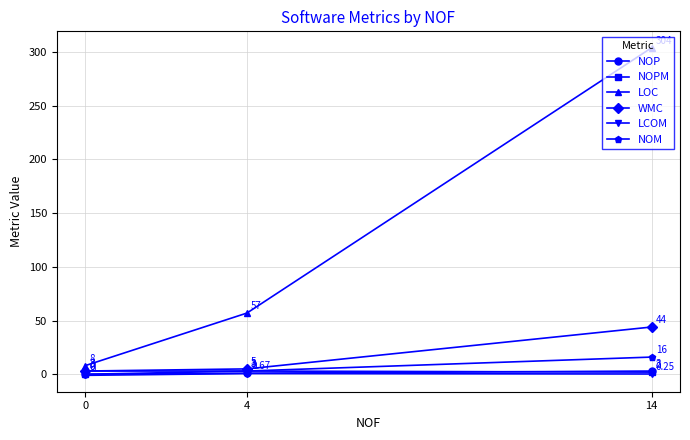

Where is WMC nearest to the value 23?

4